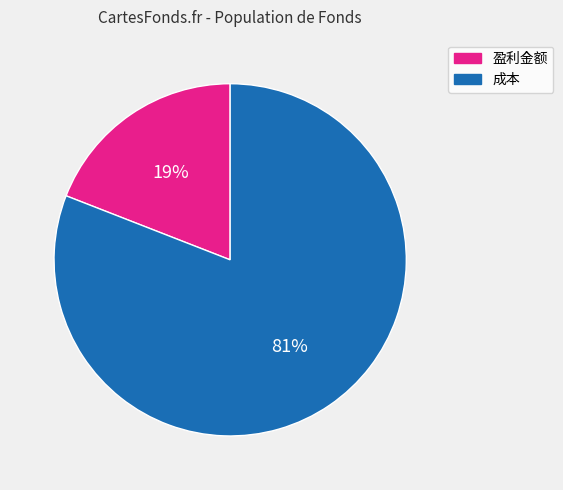

To the nearest percent, what is the average slice percentage?

50%